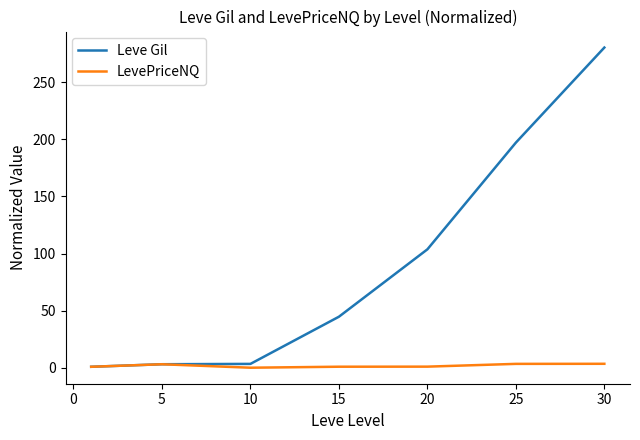

List the series in order of their peak value, lowest first.

LevePriceNQ, Leve Gil